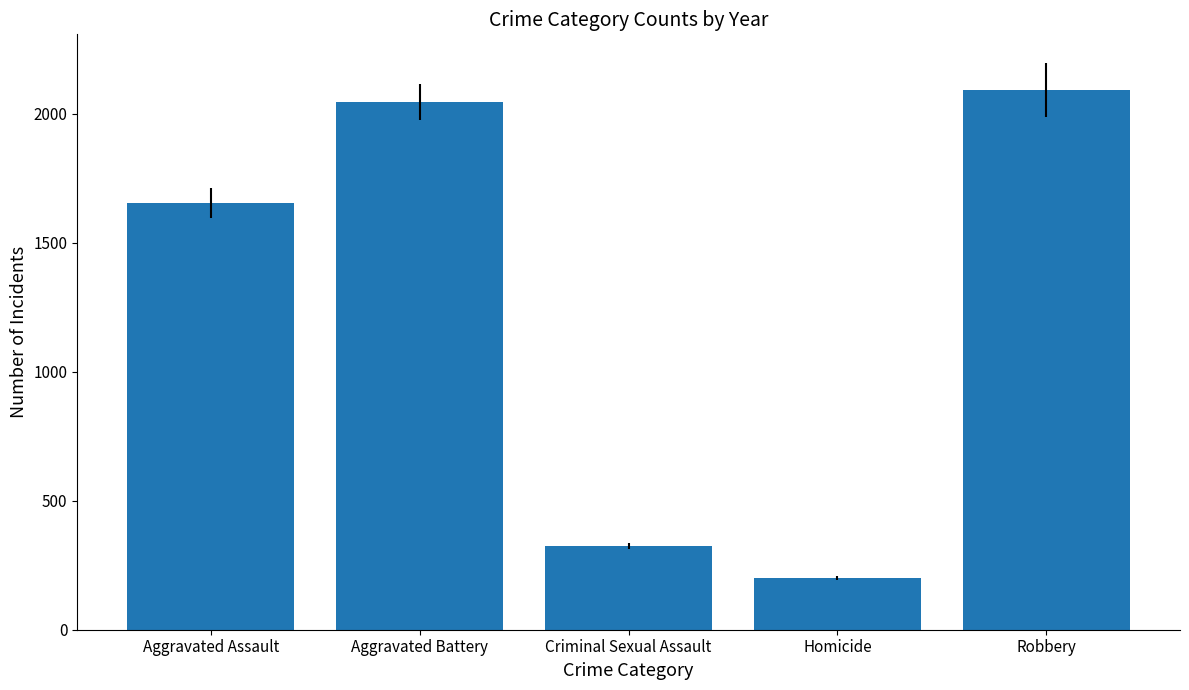

Approximately how many times larger is the value at Robbery compared to Homicide?

10.5